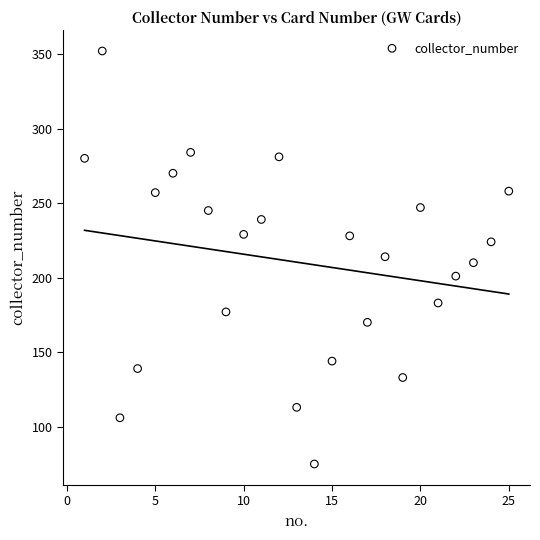

What is the range of Y values (max minus min)?

277